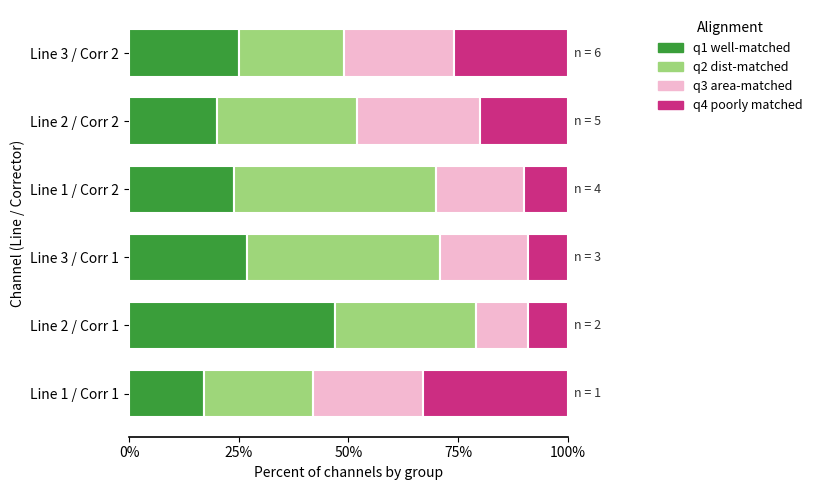

What is the sum of the q1 well-matched values at Line 2 / Corr 2 and Line 3 / Corr 1?

47